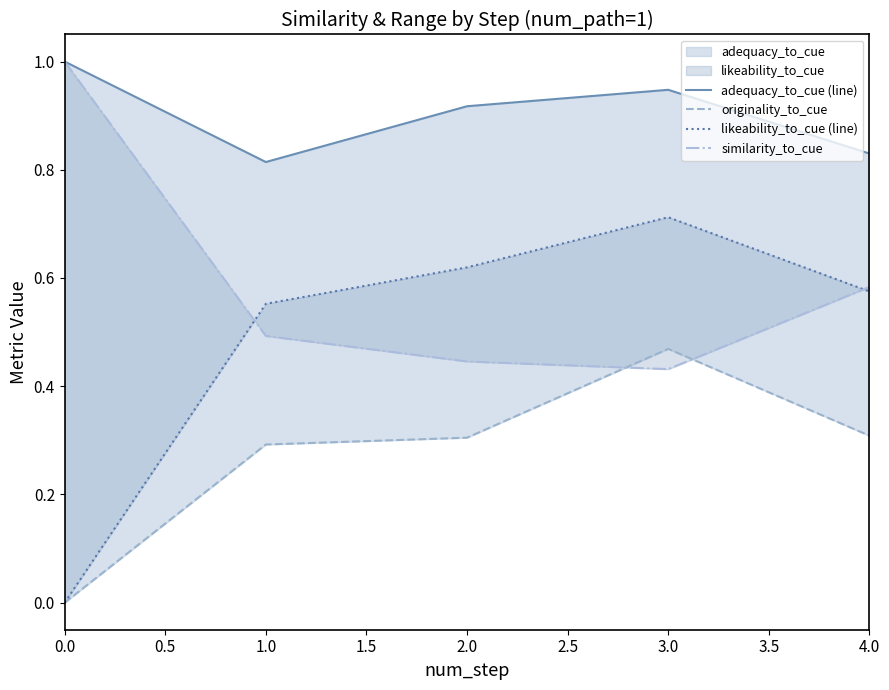

Which series has the largest total across all categories?

adequacy_to_cue (line)